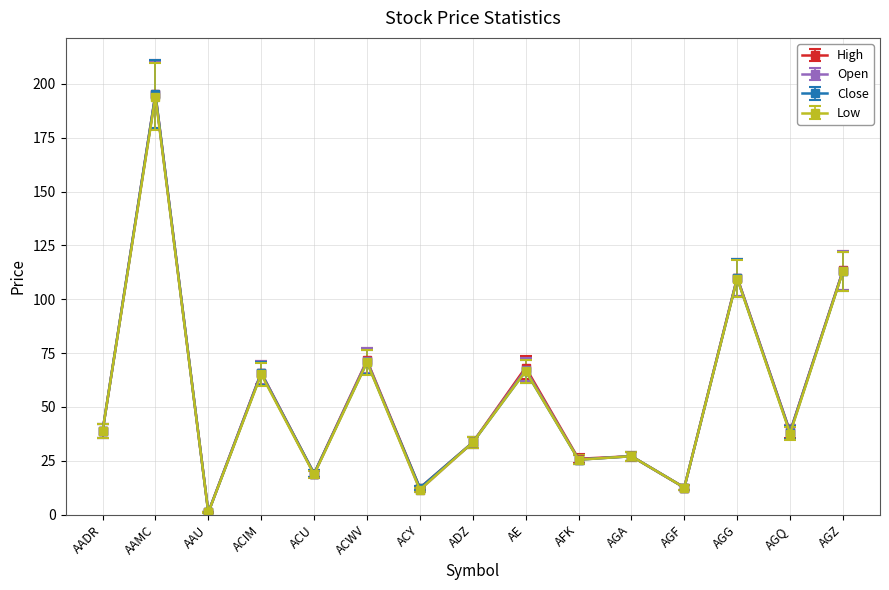

What is the total value across all series at ACY?

47.8